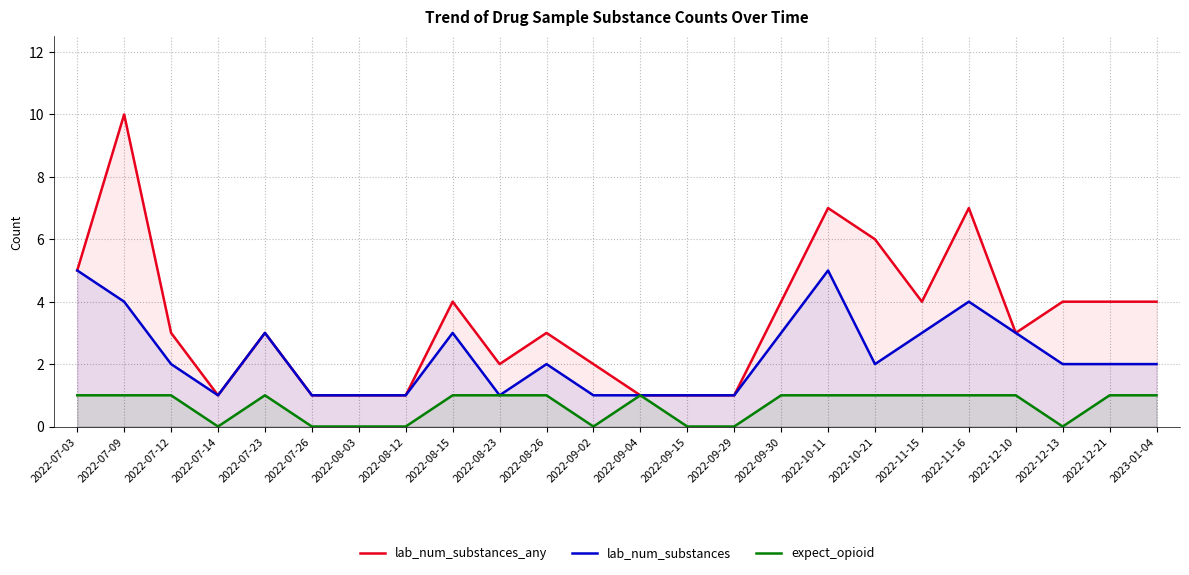

At how many categories does at least one series exceed 4?

5